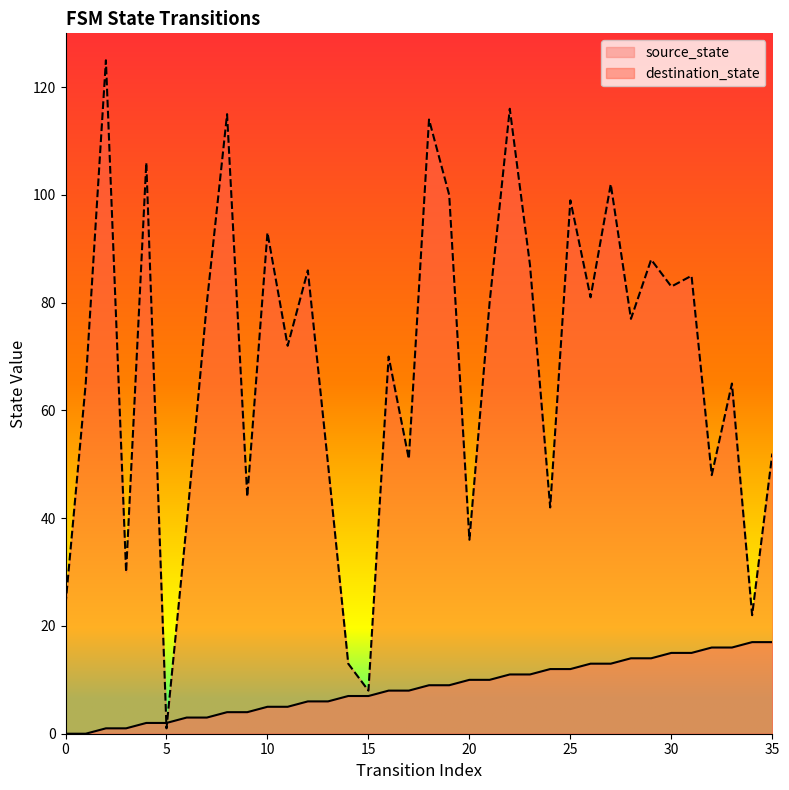

What is the value of the destination_state point at the 16th from the left?

8